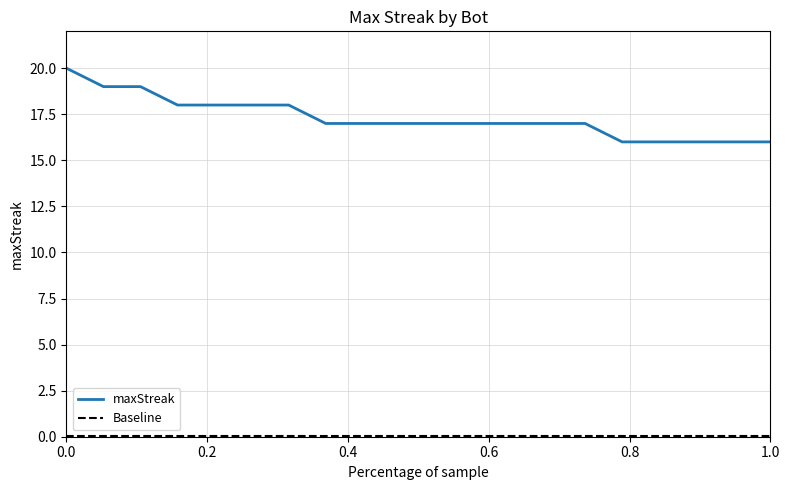

What is the greatest value displayed?

20.0